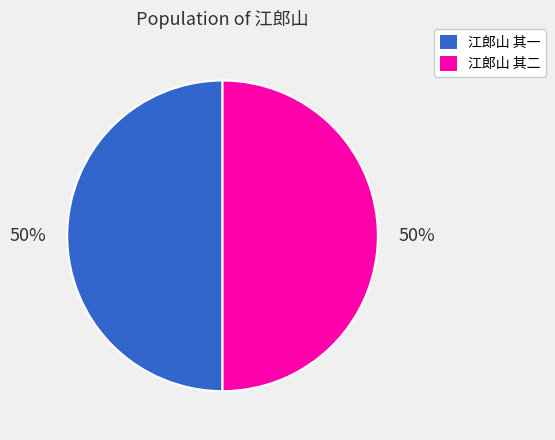

What percentage is the 江郎山 其一 slice, to the nearest percent?

50%